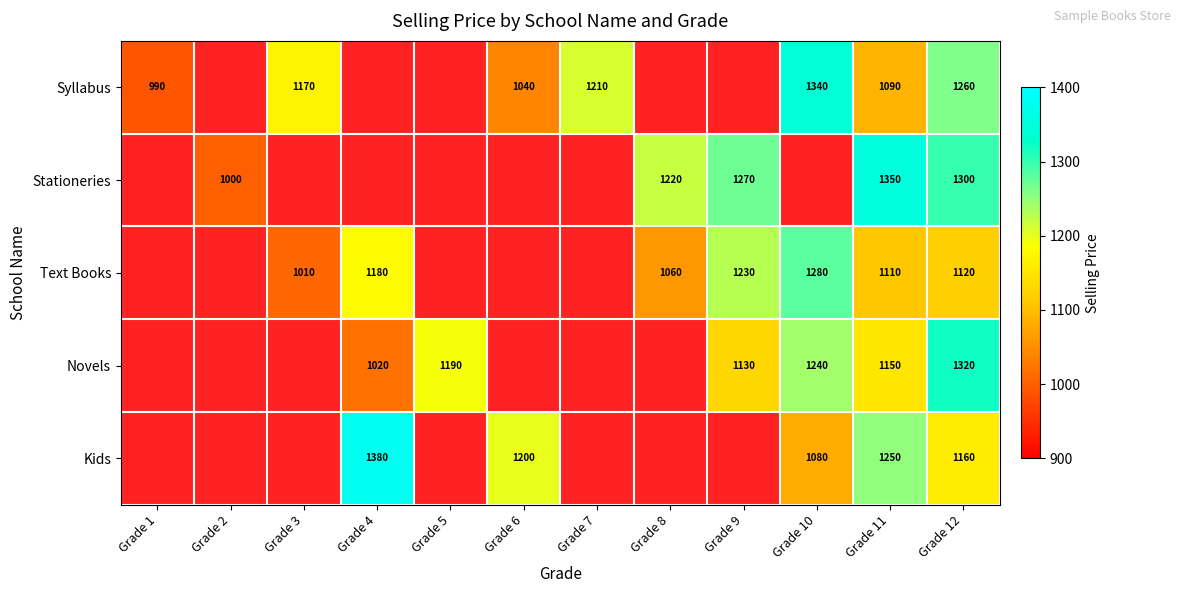

The value of Text Books at Grade 12 is 1120. True or false?

True